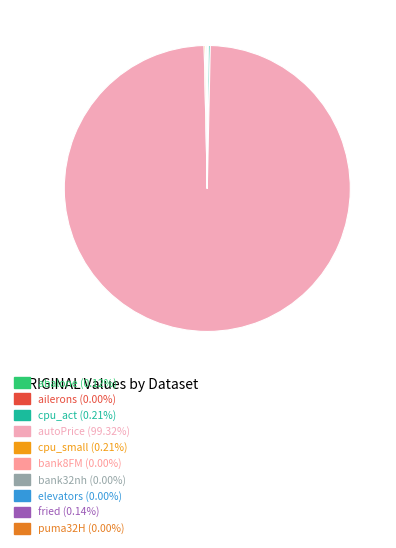

Which category has the smallest portion of the pie?

ailerons